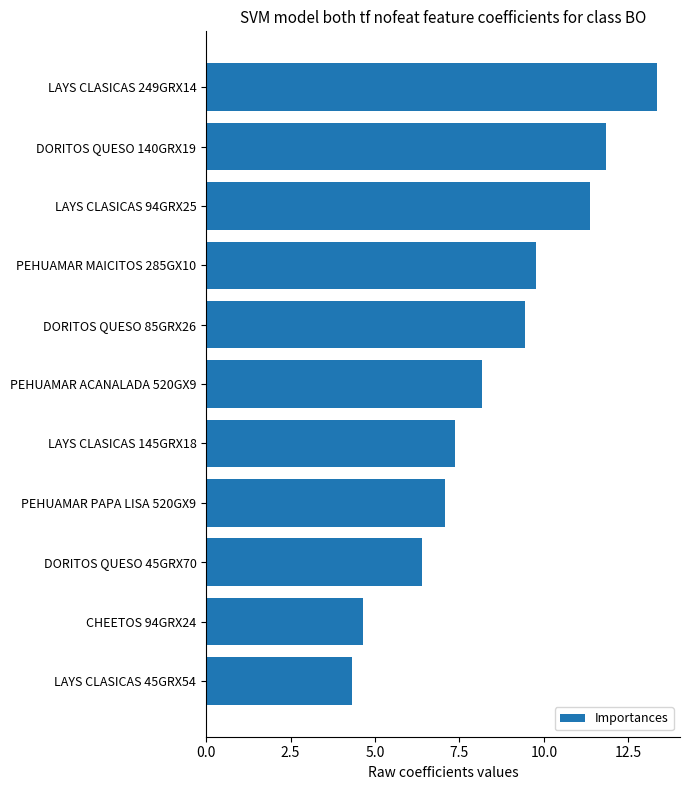

Which has a higher value, DORITOS QUESO 85GRX26 or LAYS CLASICAS 45GRX54?

DORITOS QUESO 85GRX26